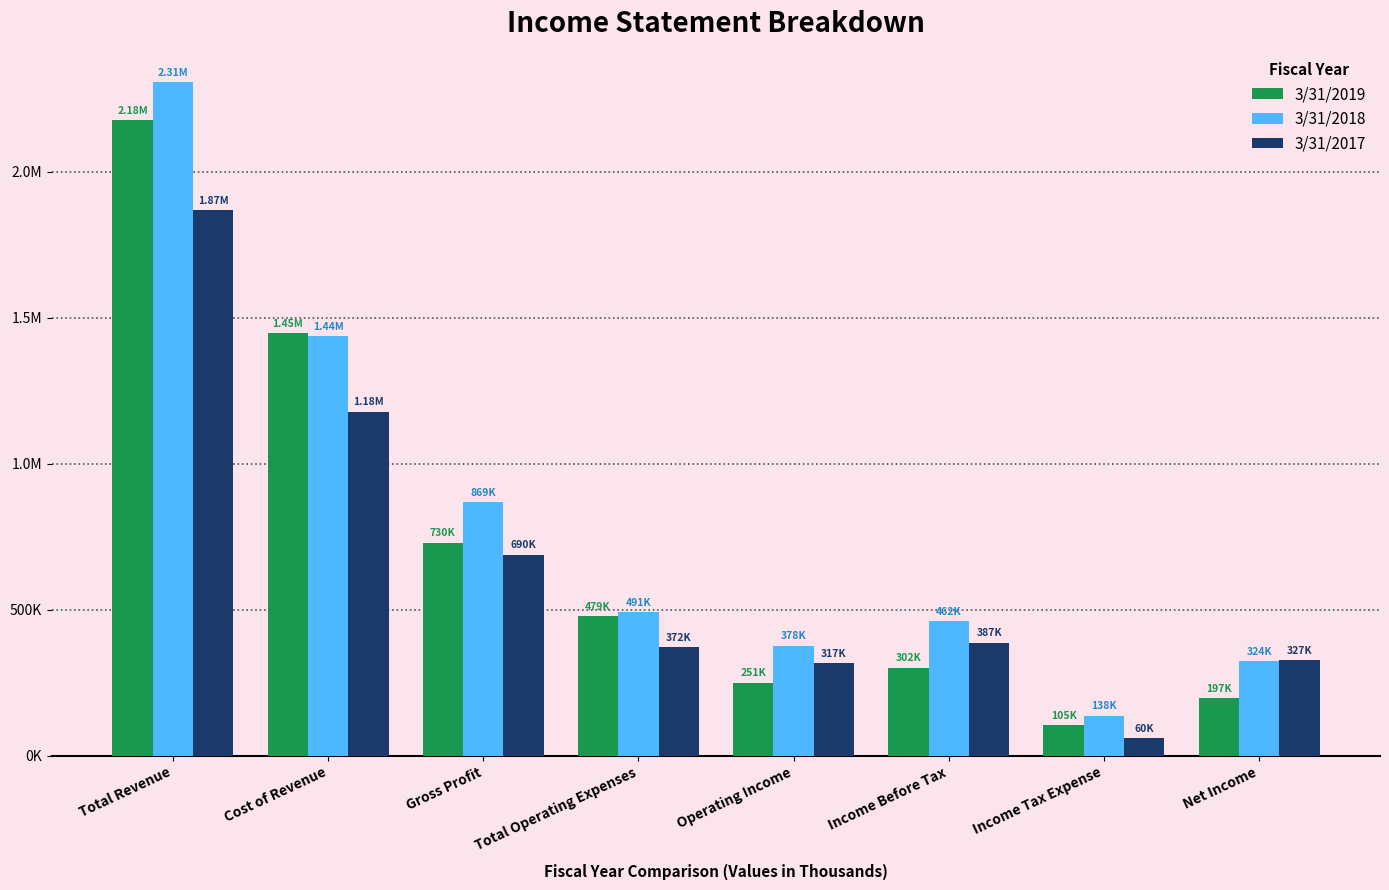

What value does the 3/31/2018 series have at Gross Profit, to the nearest 10?

869100